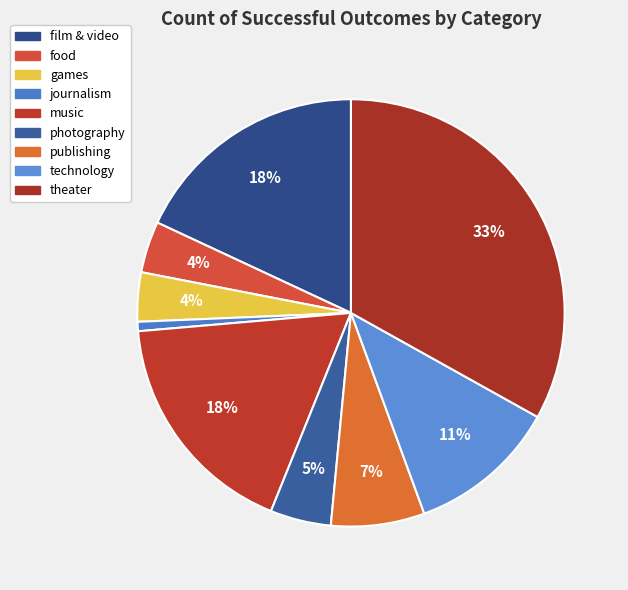

Is it true that theater is 47% of the pie?

False